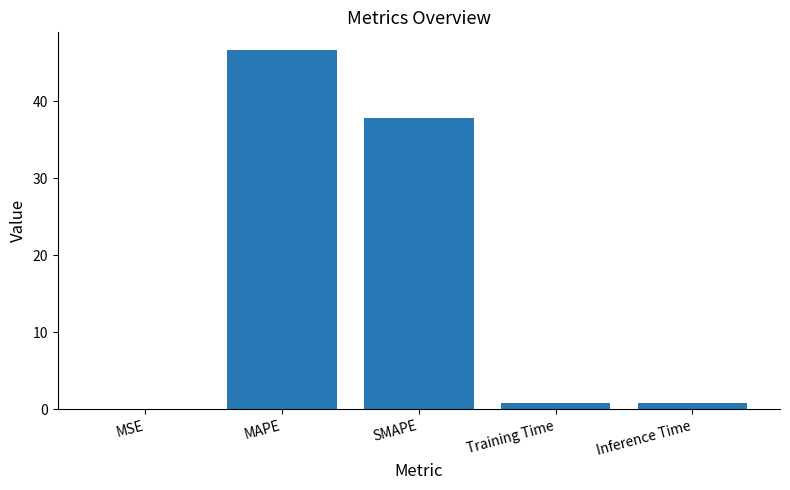

True or false: the data shows 0.8 at Inference Time.

True